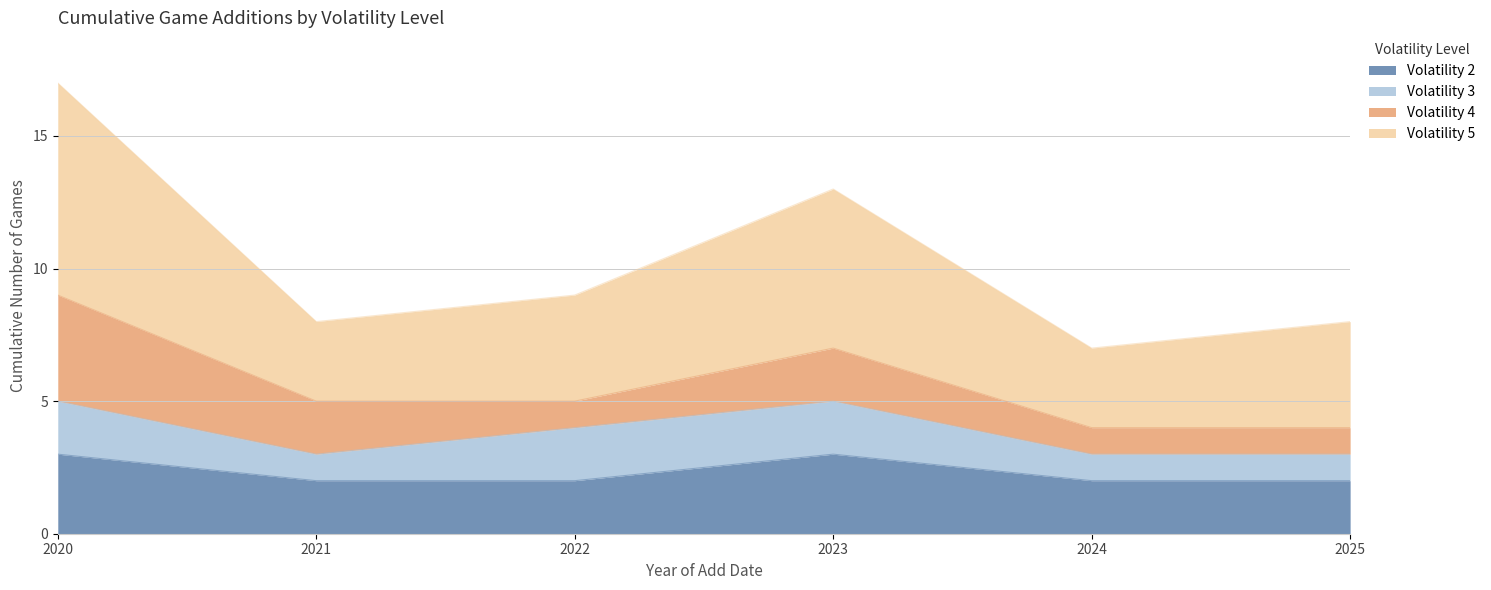

How many values in the Volatility 5 series exceed 9?

2